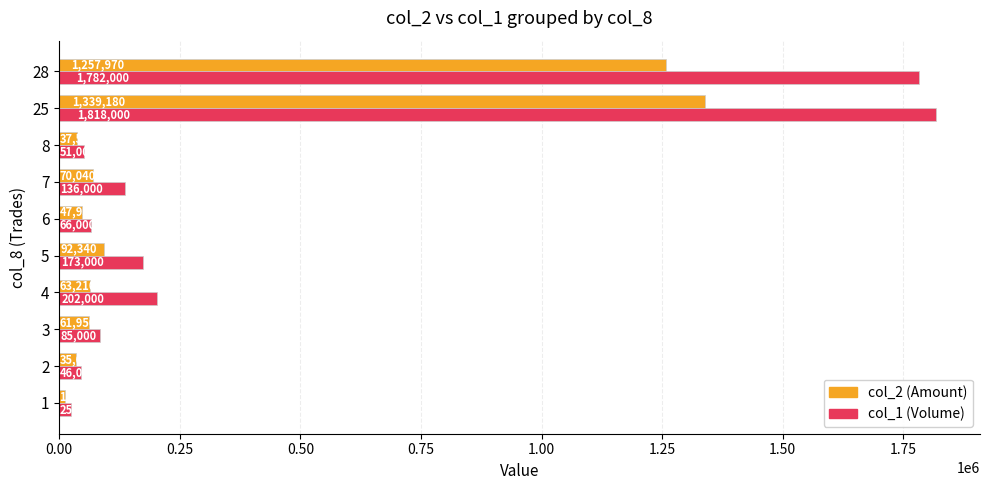

Rank the categories by col_2 (Amount) value from lowest to highest.

1, 2, 8, 6, 3, 4, 7, 5, 28, 25